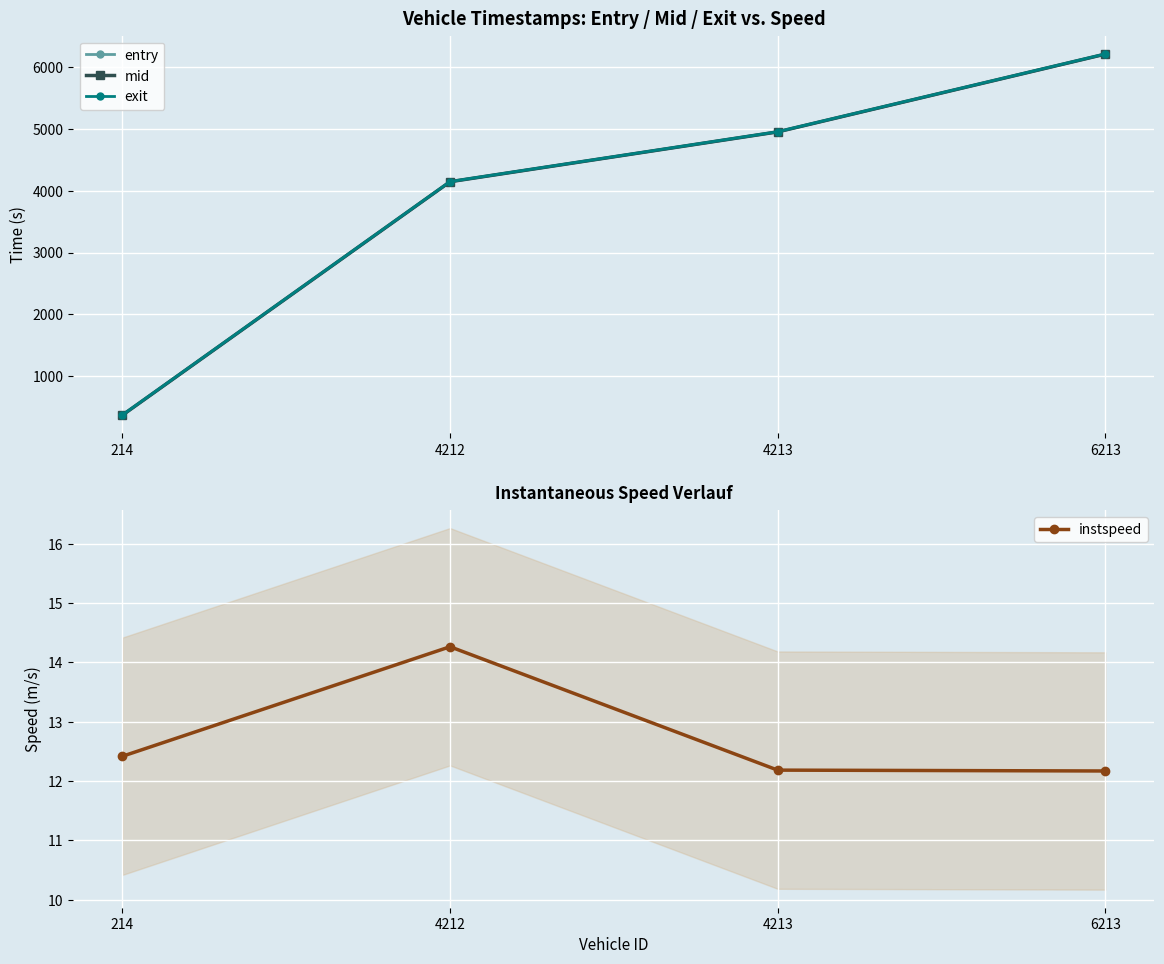

True or false: entry has more than 0 interior local peaks.

False